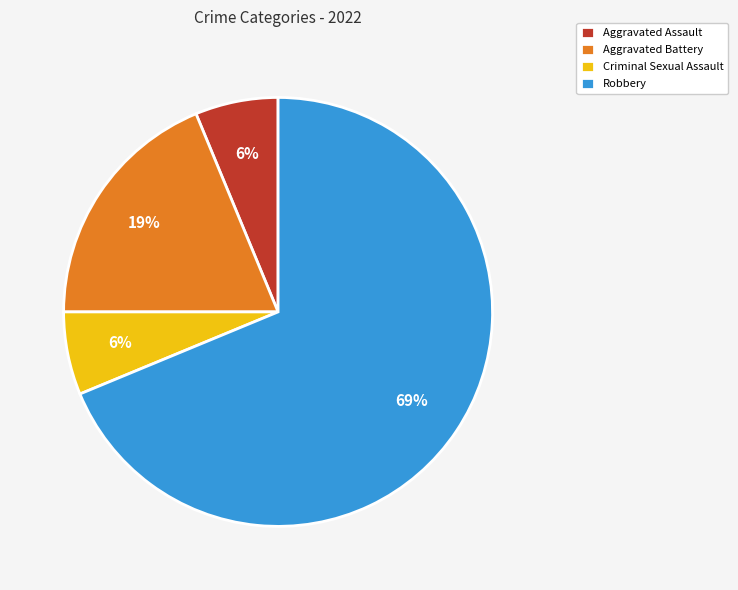

Which slice represents more than half of the pie?

Robbery